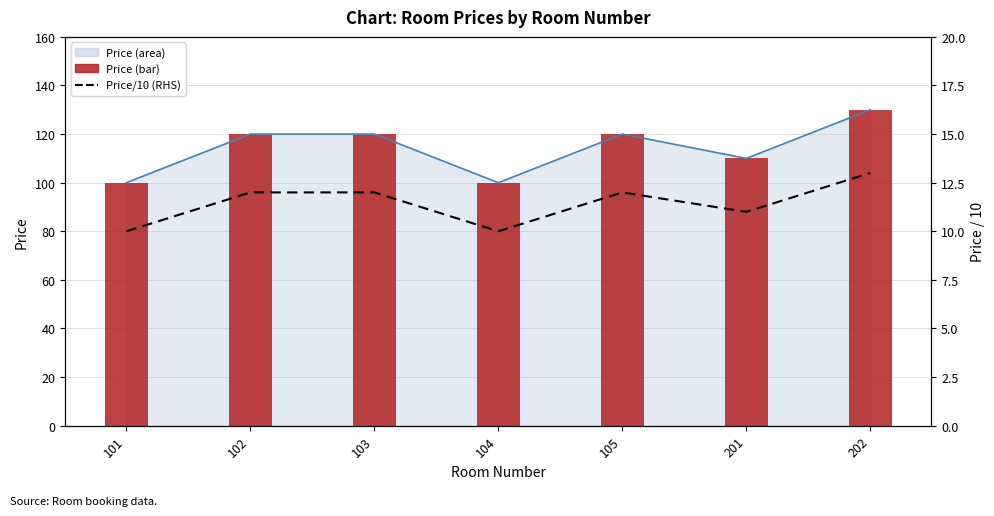

What is the smallest value displayed?

10